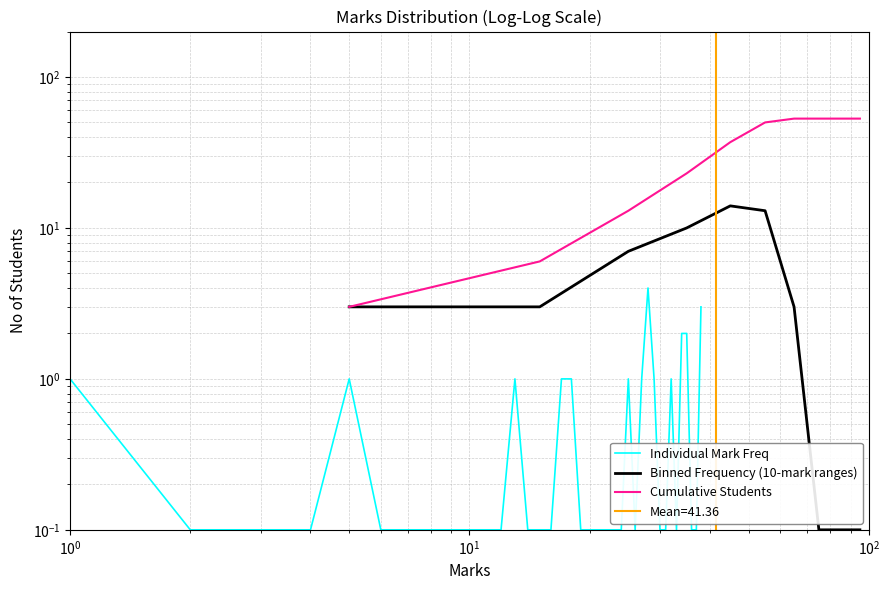

How many interior local peaks (higher than both neighbors) does the data have?

5